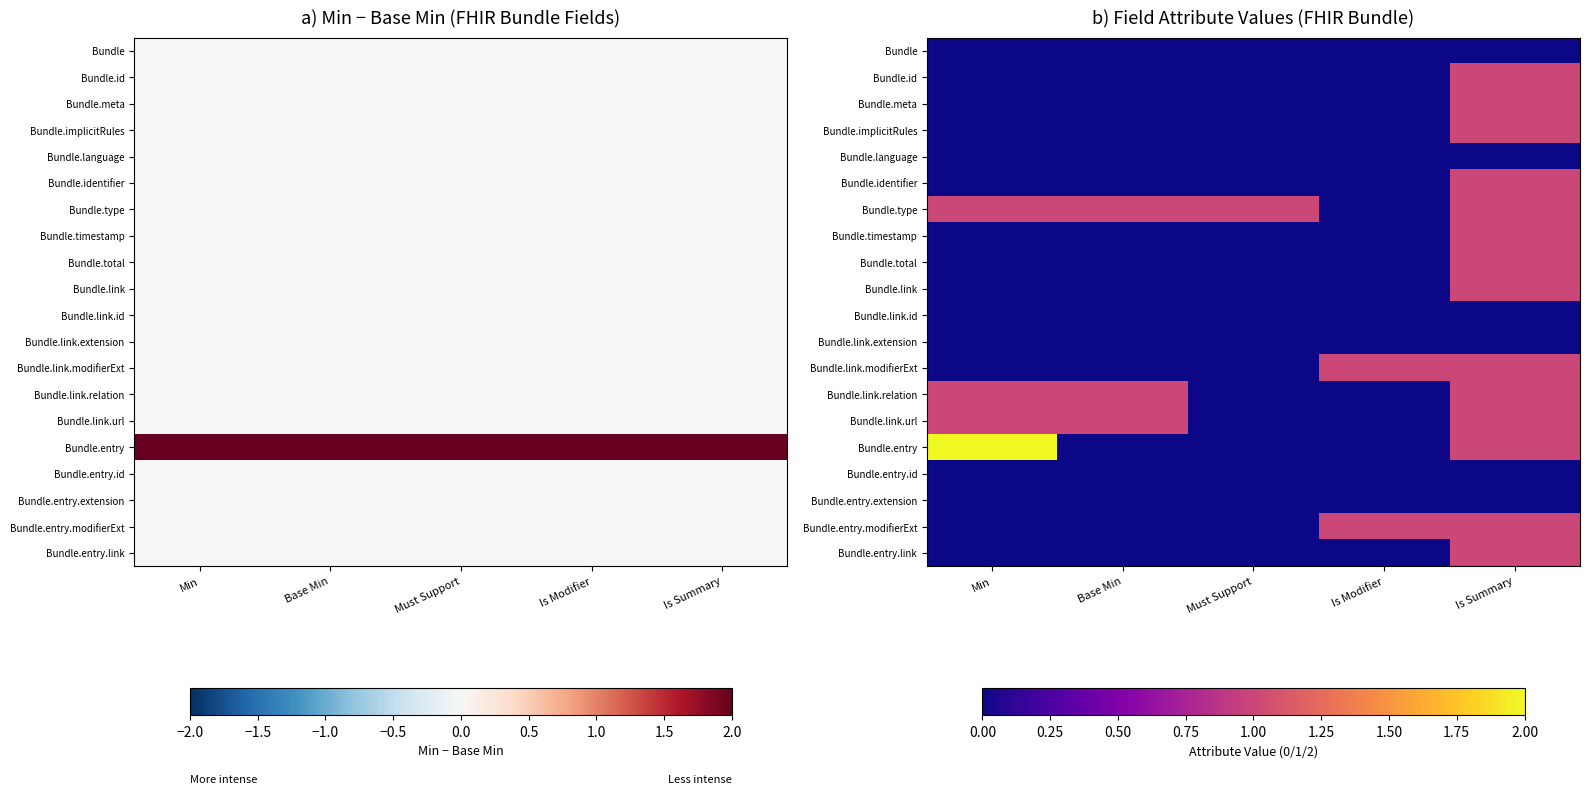

Rank the series at Min from lowest to highest value.

Bundle, Bundle.id, Bundle.meta, Bundle.implicitRules, Bundle.language, Bundle.identifier, Bundle.timestamp, Bundle.total, Bundle.link, Bundle.link.id, Bundle.link.extension, Bundle.link.modifierExt, Bundle.entry.id, Bundle.entry.extension, Bundle.entry.modifierExt, Bundle.entry.link, Bundle.type, Bundle.link.relation, Bundle.link.url, Bundle.entry